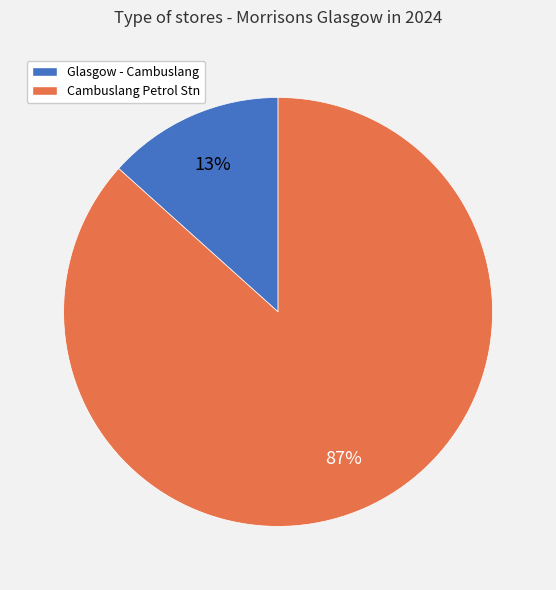

The Glasgow - Cambuslang slice represents 13% of the pie. True or false?

True